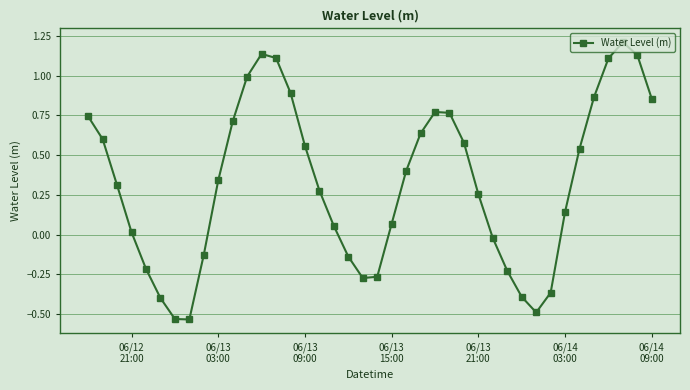

How many points are higher than both their immediate neighbors (excluding endpoints)?

3